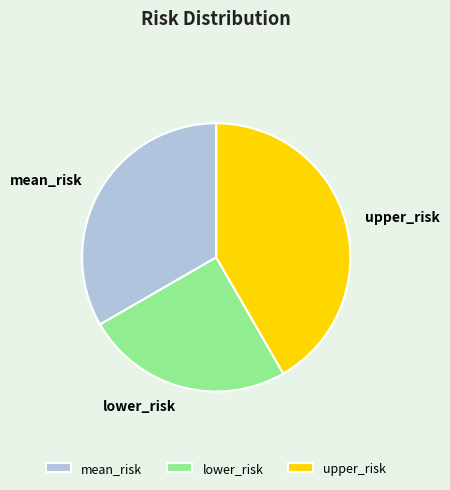

Count the number of slices in the pie.

3